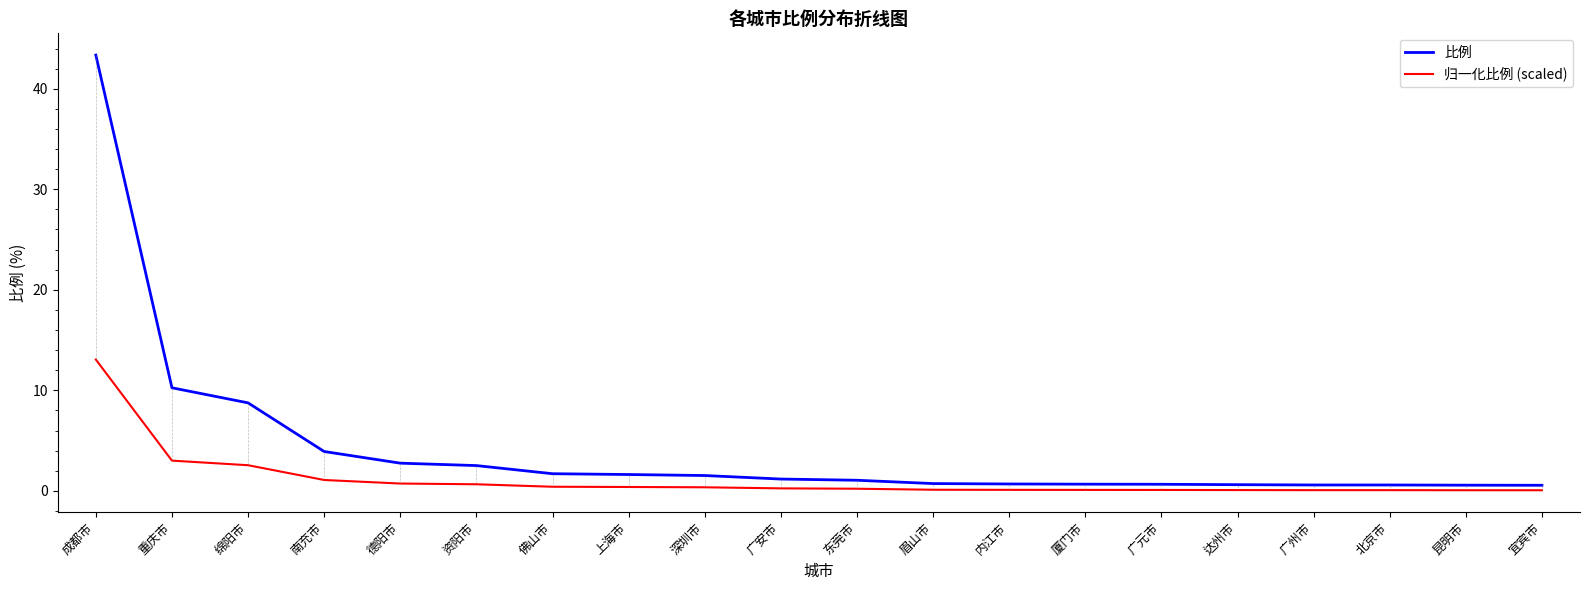

What is the sum of all 比例 values?

84.2